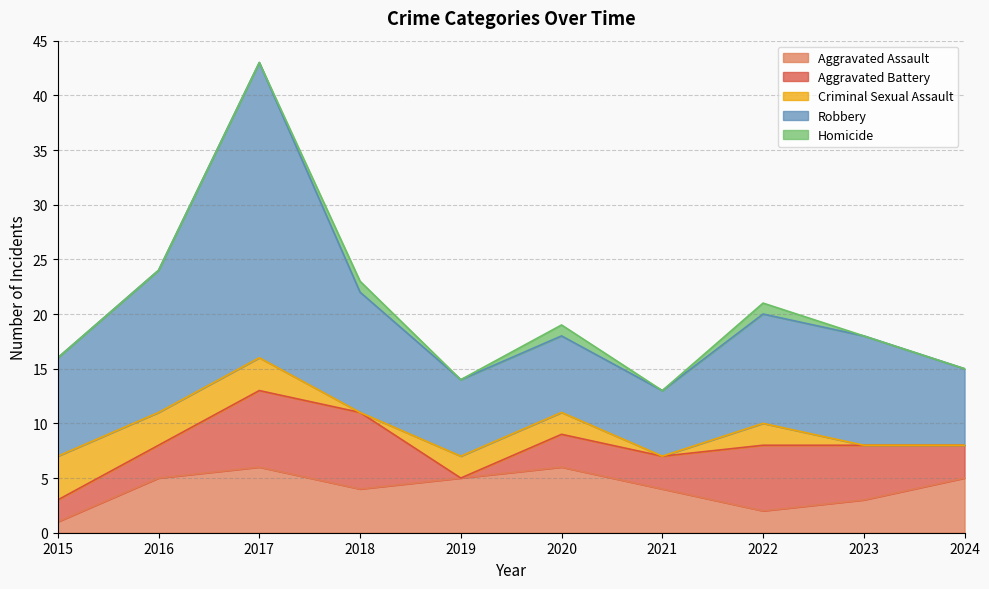

How many interior local peaks does the Criminal Sexual Assault series have?

1